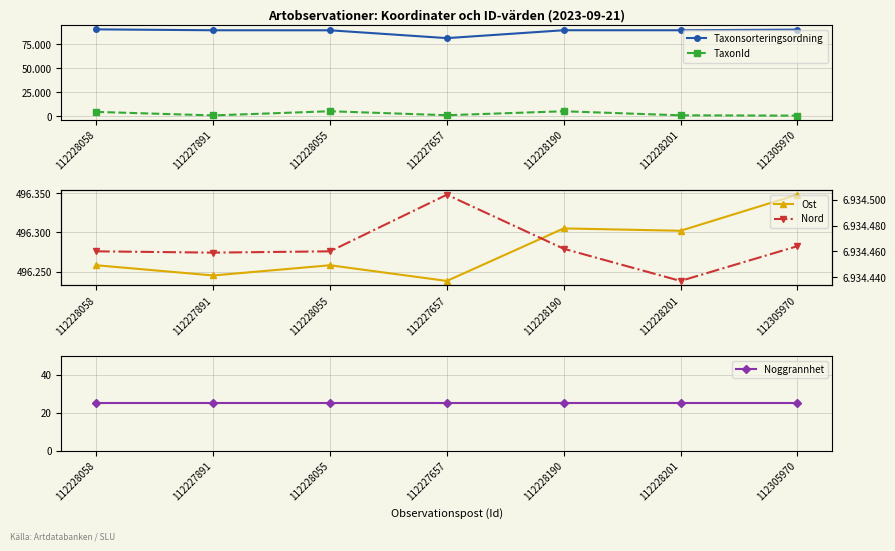

What is the difference between the highest and lowest values at 112228190?

6934437